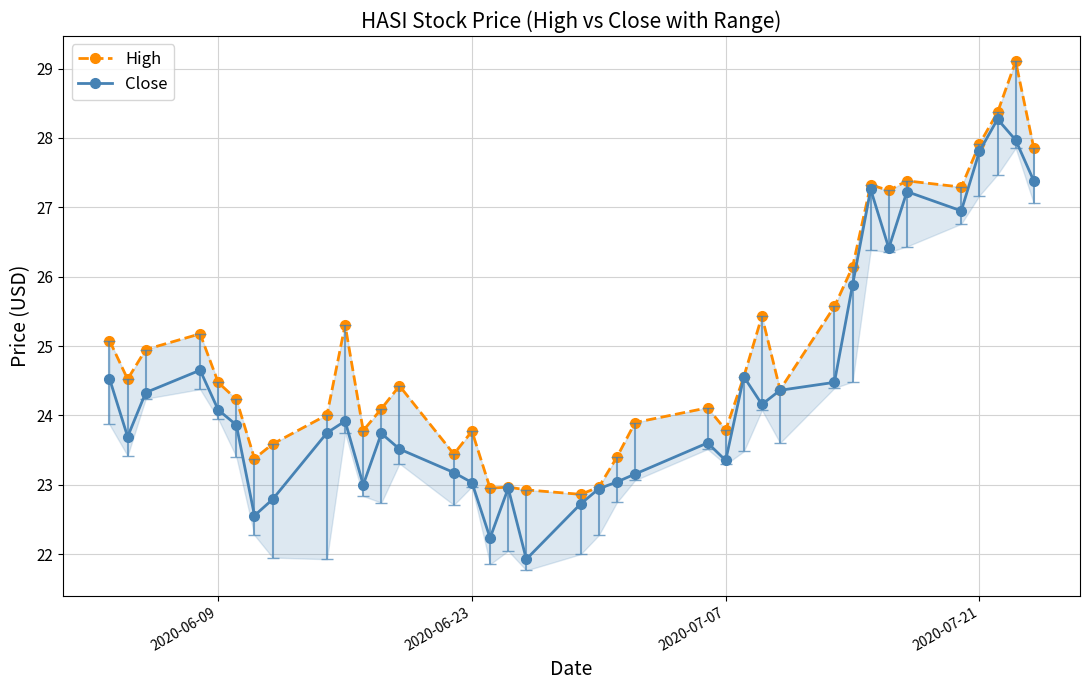

Which series has the widest spread of values?

Close